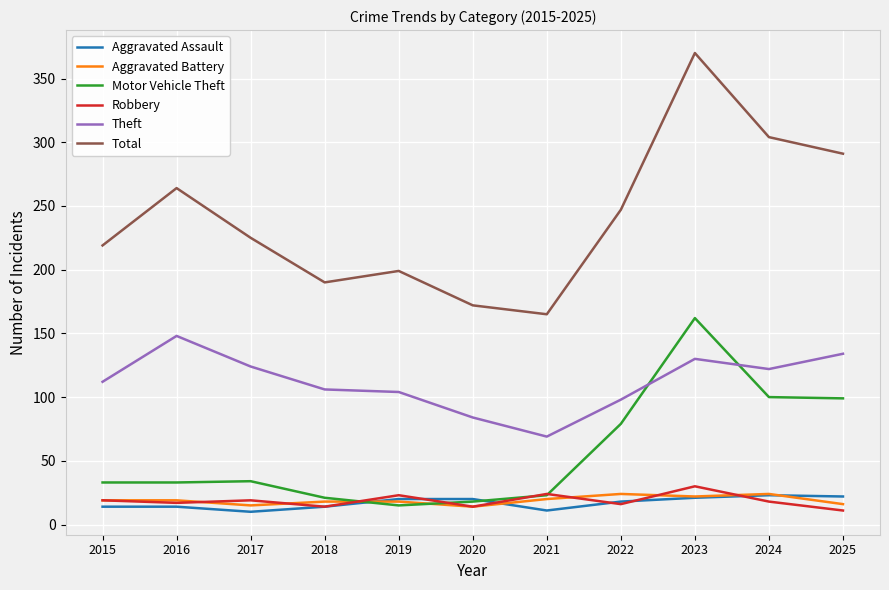

What is the lowest value of the Robbery series?

11